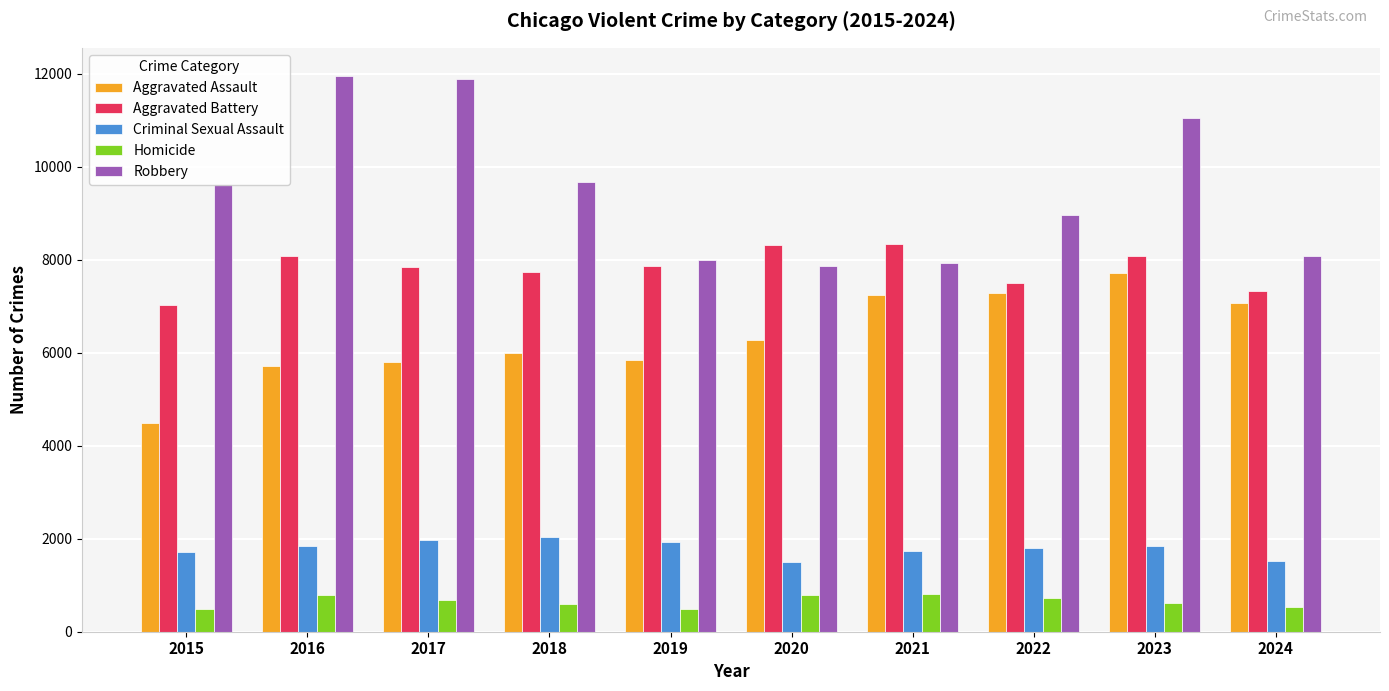

At 2020, list the series in order from smallest to largest.

Homicide, Criminal Sexual Assault, Aggravated Assault, Robbery, Aggravated Battery